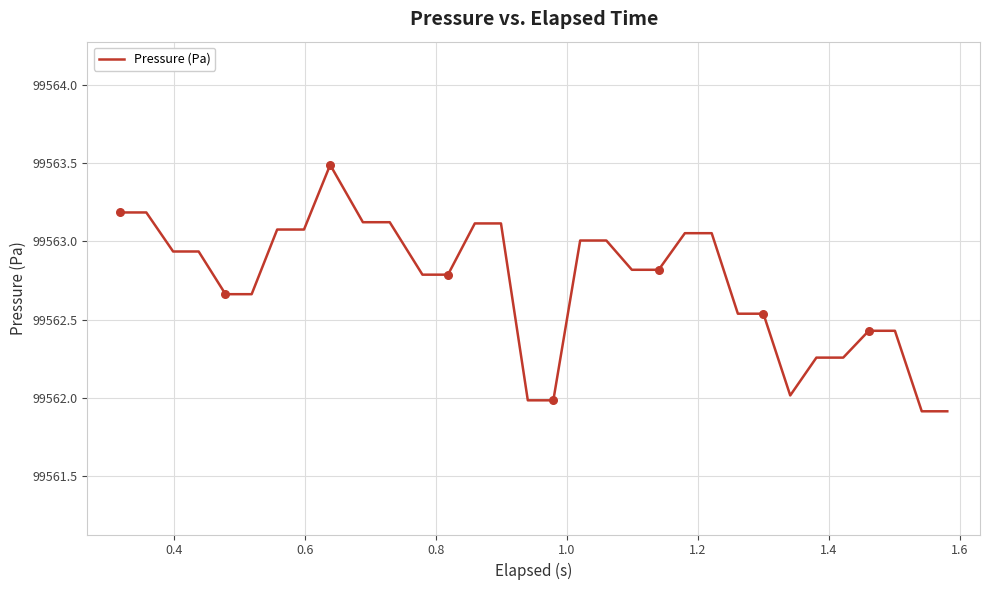

What is the difference between the maximum and minimum values?

1.6